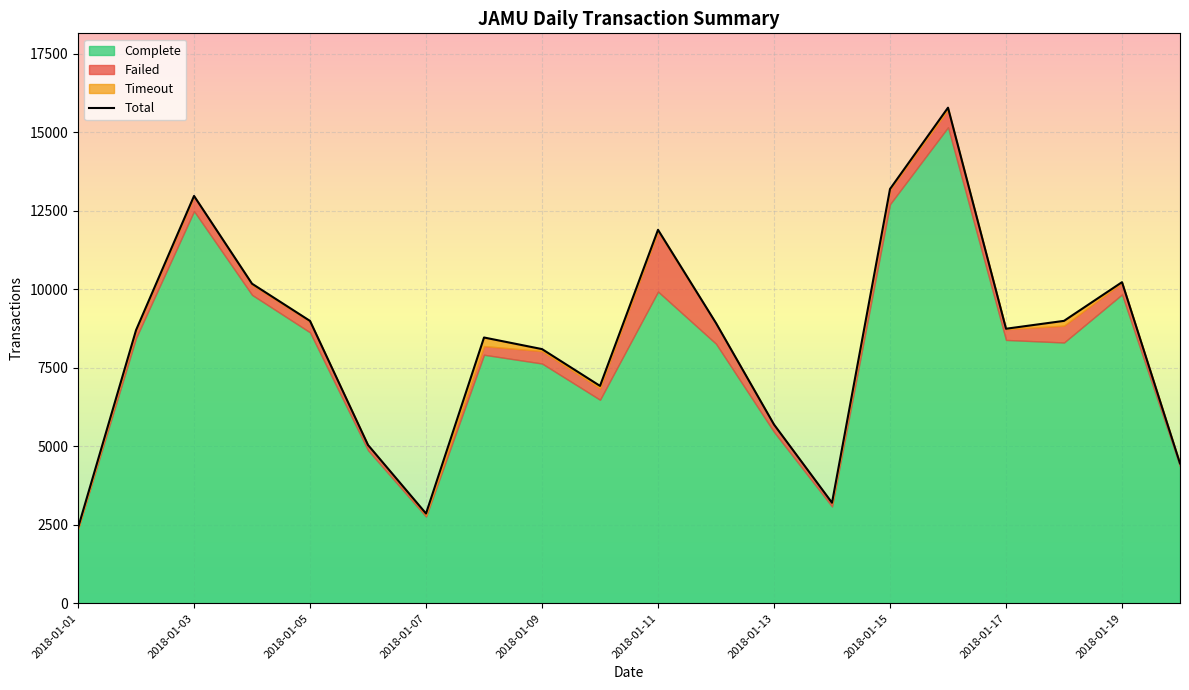

What is the difference between the maximum and minimum values in the Timeout series?

258